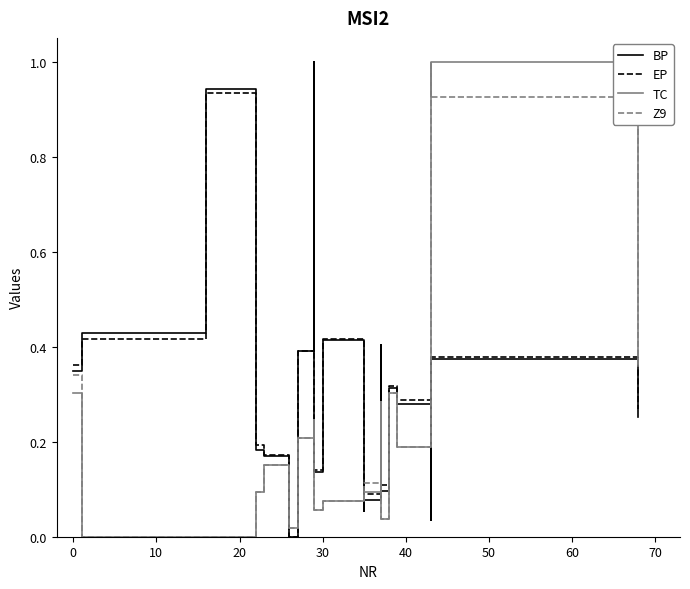

True or false: BP and TC intersect in this chart.

True